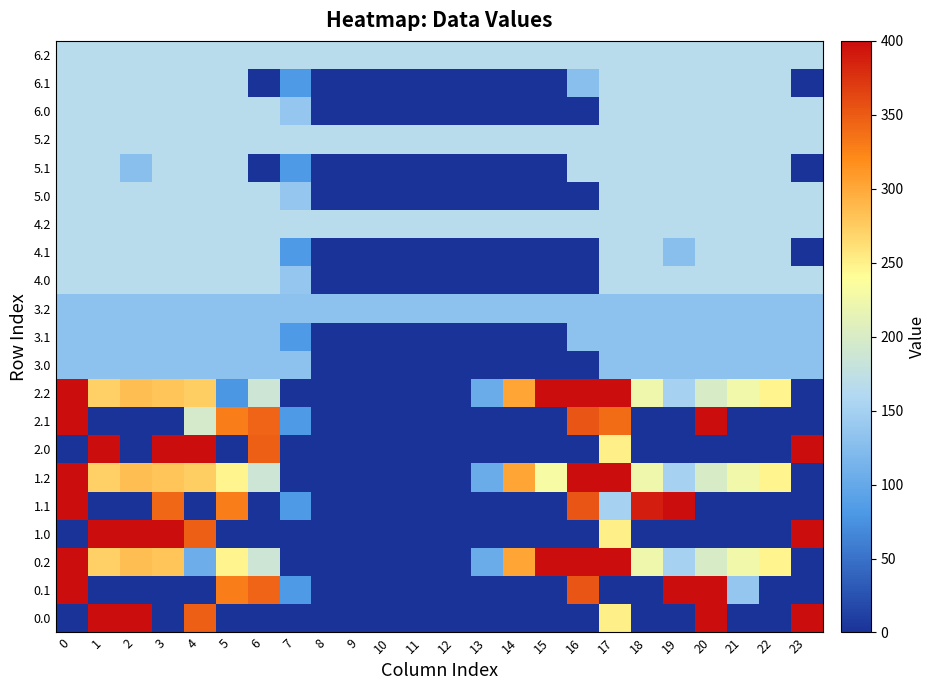

Reading right to left, transcribe all the data shown in this chart.

0.0: 23=400.0	22=0.0	21=0.0	20=400.0	19=0.0	18=0.0	17=250.3	16=0.0	15=0.0	14=0.0	13=0.0	12=0.0	11=0.0	10=0.0	9=0.0	8=0.0	7=0.0	6=0.0	5=0.0	4=347.7	3=0.0	2=400.0	1=400.0	0=0.0
0.1: 23=0.0	22=0.0	21=136.3	20=400.0	19=399.7	18=0.0	17=0.0	16=353.7	15=0.0	14=0.0	13=0.0	12=0.0	11=0.0	10=0.0	9=0.0	8=0.0	7=81.6	6=345.2	5=329.5	4=0.0	3=0.0	2=0.0	1=0.0	0=400.0
0.2: 23=0.0	22=247.4	21=226.4	20=199.2	19=151.1	18=223.1	17=400.0	16=400.0	15=400.0	14=301.9	13=104.4	12=0.0	11=0.0	10=0.0	9=0.0	8=0.0	7=0.0	6=187.1	5=248.1	4=105.3	3=281.0	2=285.5	1=272.7	0=400.0
1.0: 23=400.0	22=0.0	21=0.0	20=0.0	19=0.0	18=0.0	17=250.3	16=0.0	15=0.0	14=0.0	13=0.0	12=0.0	11=0.0	10=0.0	9=0.0	8=0.0	7=0.0	6=0.0	5=0.0	4=347.7	3=400.0	2=400.0	1=400.0	0=0.0
1.1: 23=0.0	22=0.0	21=0.0	20=0.0	19=399.7	18=388.5	17=150.3	16=353.7	15=0.0	14=0.0	13=0.0	12=0.0	11=0.0	10=0.0	9=0.0	8=0.0	7=81.6	6=0.0	5=329.5	4=0.0	3=342.7	2=0.0	1=0.0	0=400.0
1.2: 23=0.0	22=247.4	21=226.4	20=199.2	19=151.1	18=223.1	17=400.0	16=400.0	15=230.9	14=301.9	13=104.4	12=0.0	11=0.0	10=0.0	9=0.0	8=0.0	7=0.0	6=187.1	5=248.1	4=274.4	3=281.0	2=285.5	1=272.7	0=400.0
2.0: 23=400.0	22=0.0	21=0.0	20=0.0	19=0.0	18=0.0	17=250.3	16=0.0	15=0.0	14=0.0	13=0.0	12=0.0	11=0.0	10=0.0	9=0.0	8=0.0	7=0.0	6=347.7	5=0.0	4=400.0	3=400.0	2=0.0	1=400.0	0=0.0
2.1: 23=0.0	22=0.0	21=0.0	20=400.0	19=0.0	18=0.0	17=340.1	16=353.7	15=0.0	14=0.0	13=0.0	12=0.0	11=0.0	10=0.0	9=0.0	8=0.0	7=81.6	6=345.2	5=329.5	4=195.8	3=0.0	2=0.0	1=0.0	0=400.0
2.2: 23=0.0	22=247.4	21=226.4	20=199.2	19=151.1	18=223.1	17=400.0	16=400.0	15=400.0	14=301.9	13=104.4	12=0.0	11=0.0	10=0.0	9=0.0	8=0.0	7=0.0	6=187.1	5=79.1	4=274.4	3=281.0	2=285.5	1=272.7	0=400.0
3.0: 23=131.0	22=131.0	21=131.0	20=131.0	19=131.0	18=131.0	17=131.0	16=0.0	15=0.0	14=0.0	13=0.0	12=0.0	11=0.0	10=0.0	9=0.0	8=0.0	7=131.0	6=131.0	5=131.0	4=131.0	3=131.0	2=131.0	1=131.0	0=131.0
3.1: 23=130.7	22=131.0	21=131.0	20=131.0	19=131.0	18=131.0	17=131.0	16=131.0	15=0.0	14=0.0	13=0.0	12=0.0	11=0.0	10=0.0	9=0.0	8=0.0	7=81.6	6=131.0	5=131.0	4=131.0	3=131.0	2=131.0	1=131.0	0=131.0
3.2: 23=131.0	22=131.0	21=131.0	20=131.0	19=131.0	18=131.0	17=131.0	16=131.0	15=131.0	14=131.0	13=131.0	12=131.0	11=131.0	10=131.0	9=131.0	8=131.0	7=131.0	6=131.0	5=131.0	4=131.0	3=131.0	2=131.0	1=131.0	0=131.0
4.0: 23=167.0	22=167.0	21=167.0	20=167.0	19=167.0	18=167.0	17=167.0	16=0.0	15=0.0	14=0.0	13=0.0	12=0.0	11=0.0	10=0.0	9=0.0	8=0.0	7=136.4	6=167.0	5=167.0	4=167.0	3=167.0	2=167.0	1=167.0	0=167.0
4.1: 23=0.0	22=167.0	21=167.0	20=167.0	19=127.4	18=167.0	17=167.0	16=0.0	15=0.0	14=0.0	13=0.0	12=0.0	11=0.0	10=0.0	9=0.0	8=0.0	7=81.6	6=167.0	5=167.0	4=167.0	3=167.0	2=167.0	1=167.0	0=167.0
4.2: 23=167.0	22=167.0	21=167.0	20=167.0	19=167.0	18=167.0	17=167.0	16=167.0	15=167.0	14=167.0	13=167.0	12=167.0	11=167.0	10=167.0	9=167.0	8=167.0	7=167.0	6=167.0	5=167.0	4=167.0	3=167.0	2=167.0	1=167.0	0=167.0
5.0: 23=167.0	22=167.0	21=167.0	20=167.0	19=167.0	18=167.0	17=167.0	16=0.0	15=0.0	14=0.0	13=0.0	12=0.0	11=0.0	10=0.0	9=0.0	8=0.0	7=136.4	6=167.0	5=167.0	4=167.0	3=167.0	2=167.0	1=167.0	0=167.0
5.1: 23=0.0	22=167.0	21=167.0	20=167.0	19=167.0	18=167.0	17=167.0	16=167.0	15=0.0	14=0.0	13=0.0	12=0.0	11=0.0	10=0.0	9=0.0	8=0.0	7=81.6	6=0.0	5=167.0	4=167.0	3=167.0	2=127.4	1=167.0	0=167.0
5.2: 23=167.0	22=167.0	21=167.0	20=167.0	19=167.0	18=167.0	17=167.0	16=167.0	15=167.0	14=167.0	13=167.0	12=167.0	11=167.0	10=167.0	9=167.0	8=167.0	7=167.0	6=167.0	5=167.0	4=167.0	3=167.0	2=167.0	1=167.0	0=167.0
6.0: 23=167.0	22=167.0	21=167.0	20=167.0	19=167.0	18=167.0	17=167.0	16=0.0	15=0.0	14=0.0	13=0.0	12=0.0	11=0.0	10=0.0	9=0.0	8=0.0	7=136.4	6=167.0	5=167.0	4=167.0	3=167.0	2=167.0	1=167.0	0=167.0
6.1: 23=0.0	22=167.0	21=167.0	20=167.0	19=167.0	18=167.0	17=167.0	16=127.4	15=0.0	14=0.0	13=0.0	12=0.0	11=0.0	10=0.0	9=0.0	8=0.0	7=81.6	6=0.0	5=167.0	4=167.0	3=167.0	2=167.0	1=167.0	0=167.0
6.2: 23=167.0	22=167.0	21=167.0	20=167.0	19=167.0	18=167.0	17=167.0	16=167.0	15=167.0	14=167.0	13=167.0	12=167.0	11=167.0	10=167.0	9=167.0	8=167.0	7=167.0	6=167.0	5=167.0	4=167.0	3=167.0	2=167.0	1=167.0	0=167.0